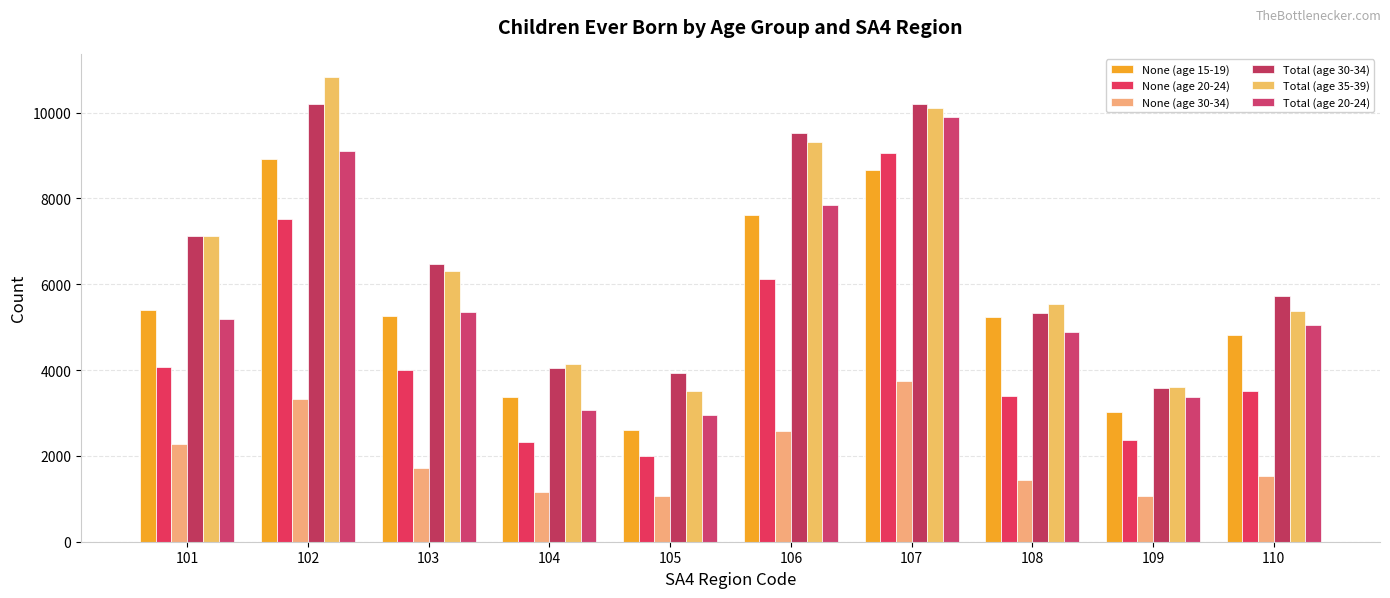

What is the difference between the None (age 20-24) values at 108 and 101?

686